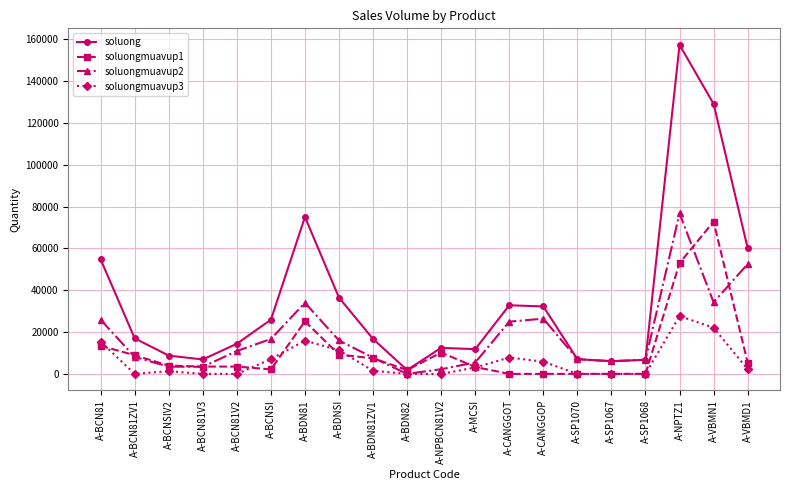

What is the difference between the maximum and minimum values in the soluongmuavup2 series?

76766